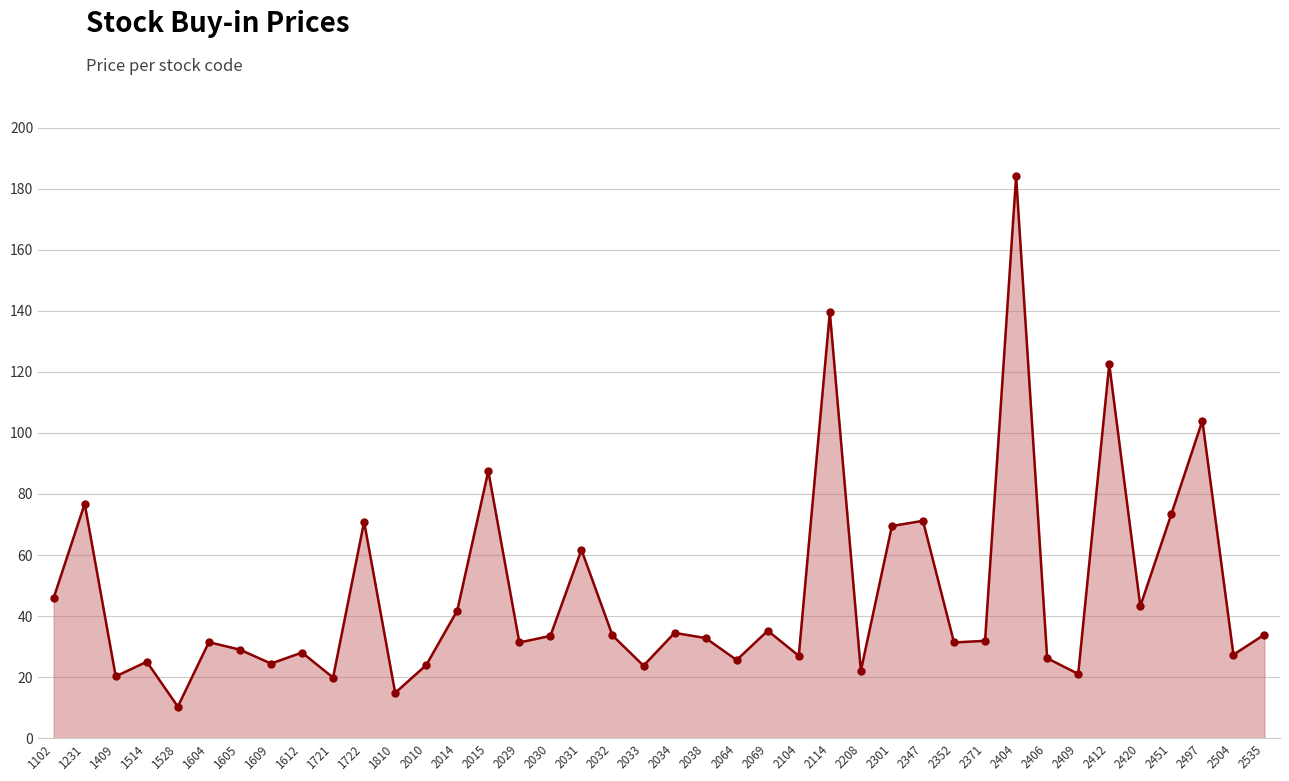

Which has a higher value, 2010 or 1612?

1612